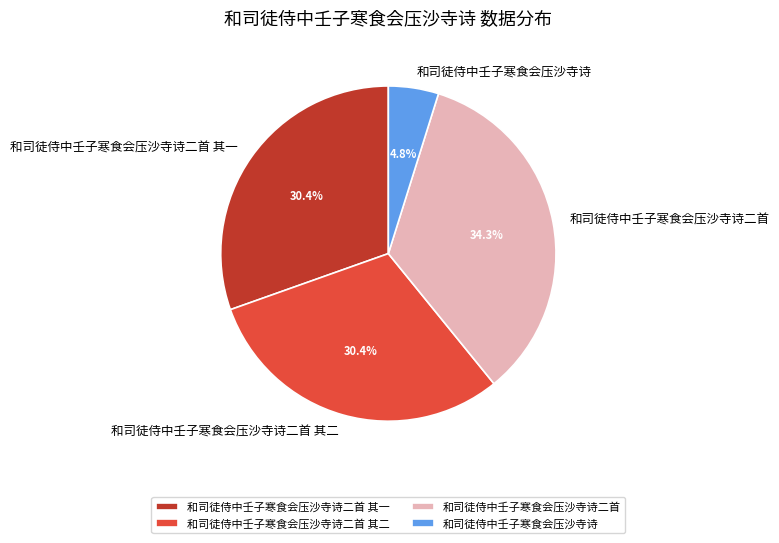

To the nearest percent, what portion does 和司徒侍中壬子寒食会压沙寺诗 represent?

5%